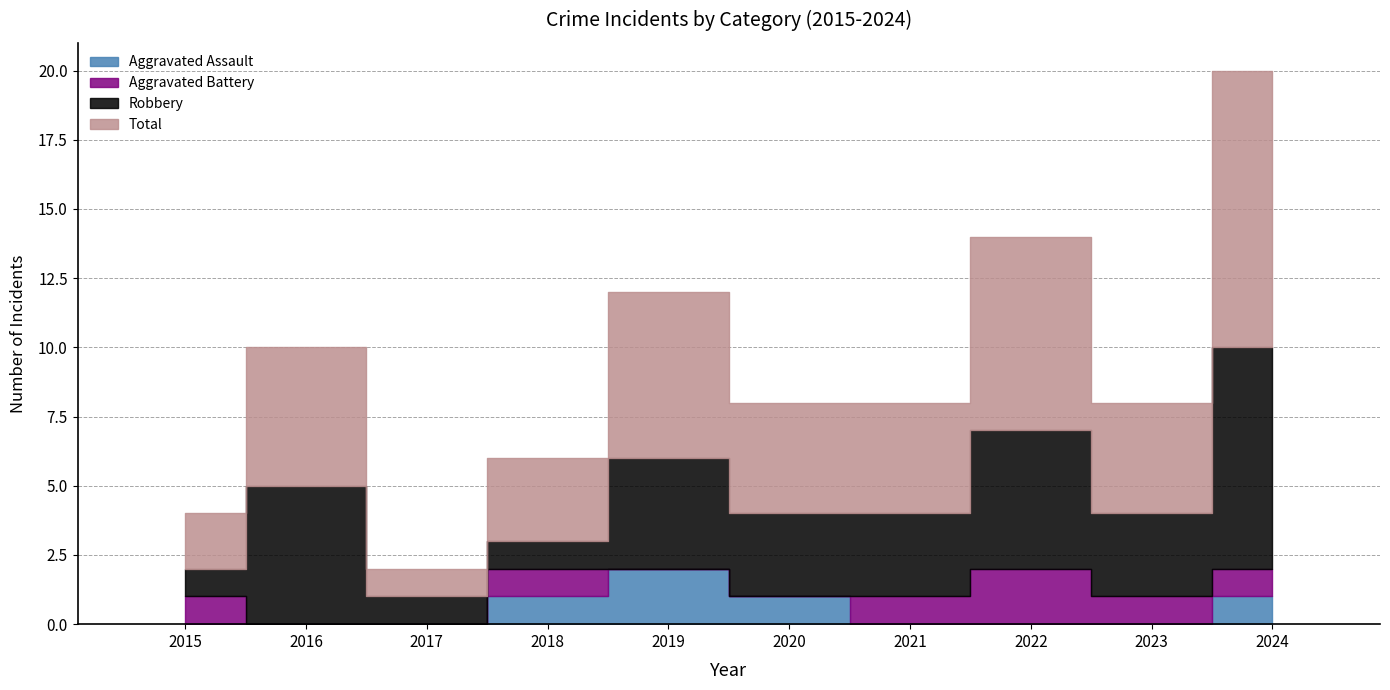

What is the value of the Aggravated Battery bar at the 10th from the left?

1